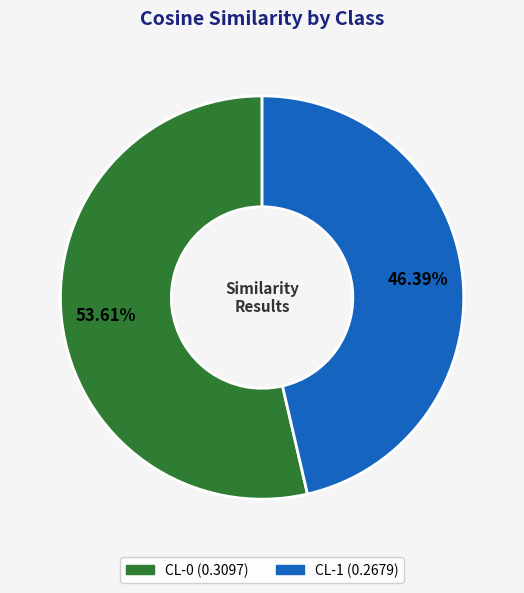

What portion of the pie excludes CL-0?

46.4%